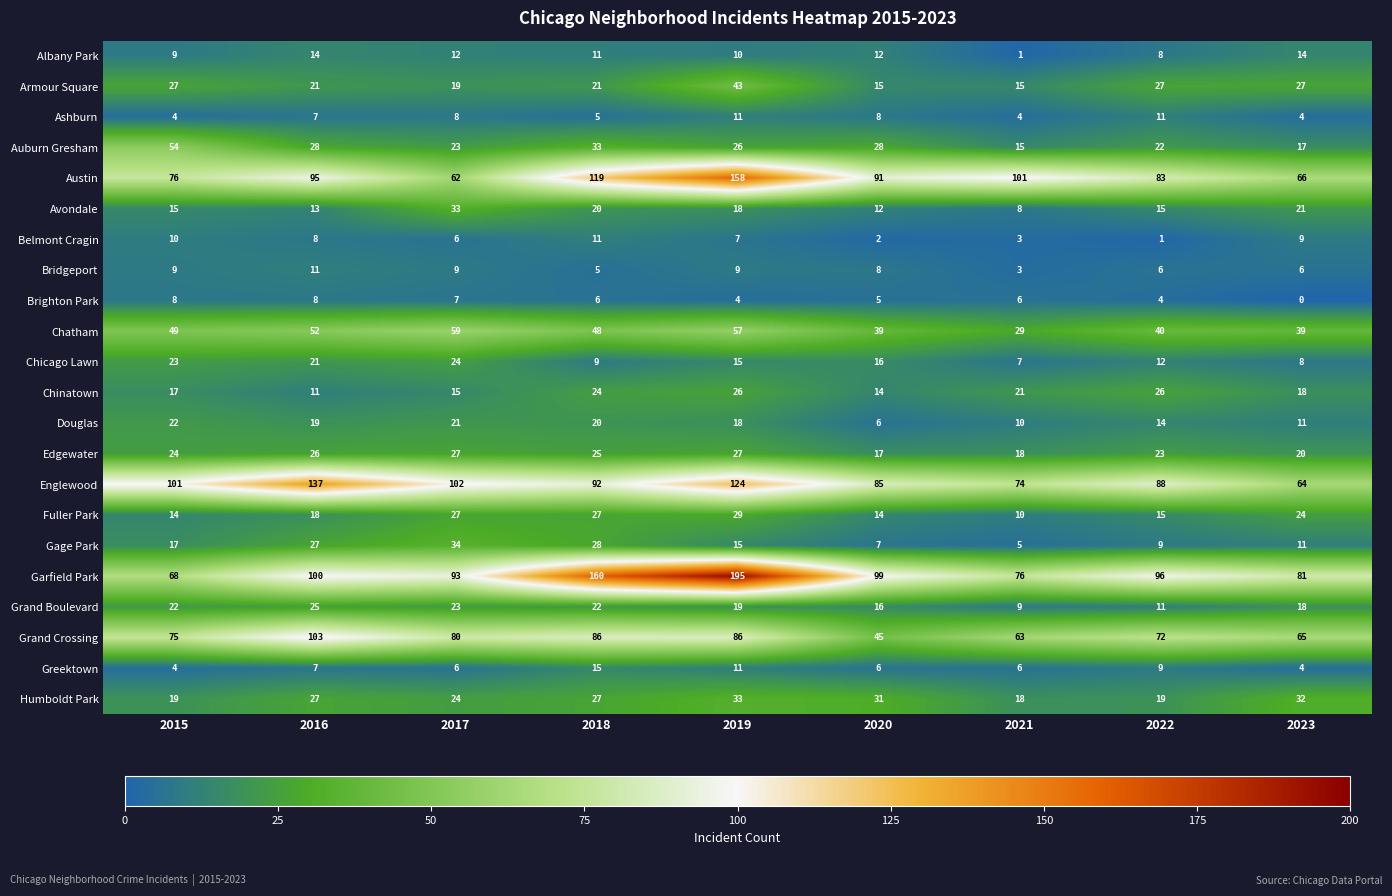

Rank the categories by Belmont Cragin value from lowest to highest.

2022, 2020, 2021, 2017, 2019, 2016, 2023, 2015, 2018